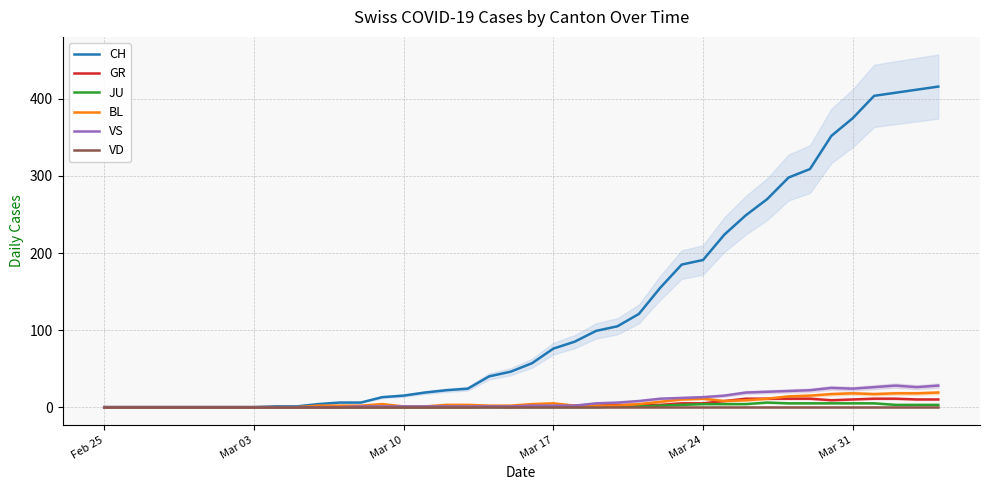

How many categories are shown in the chart?

40